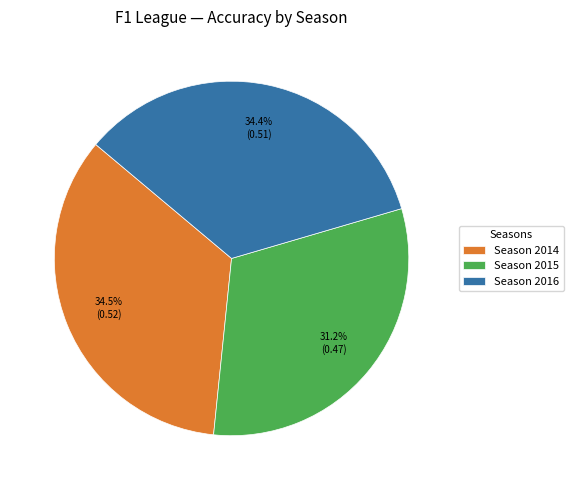

Which category has the smallest portion of the pie?

Season 2015